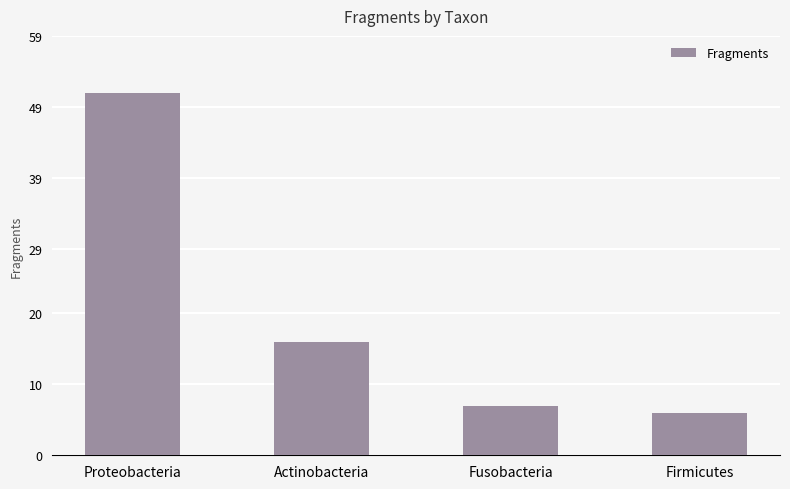

Which label corresponds to the smallest value in the chart?

Firmicutes